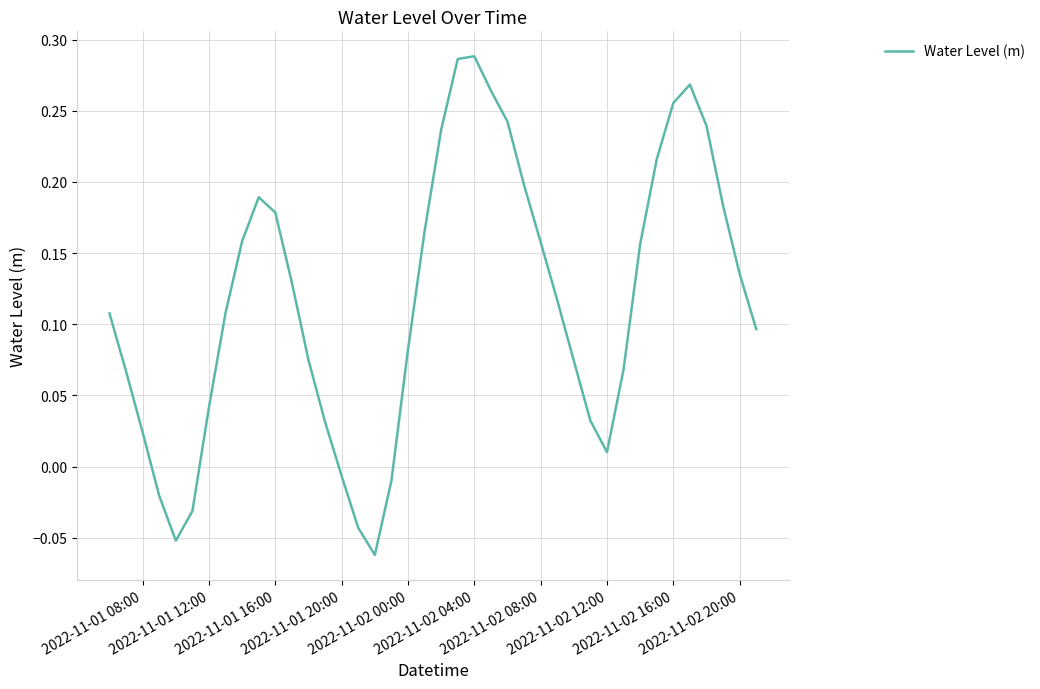

What is the difference between the maximum and minimum values?

0.4